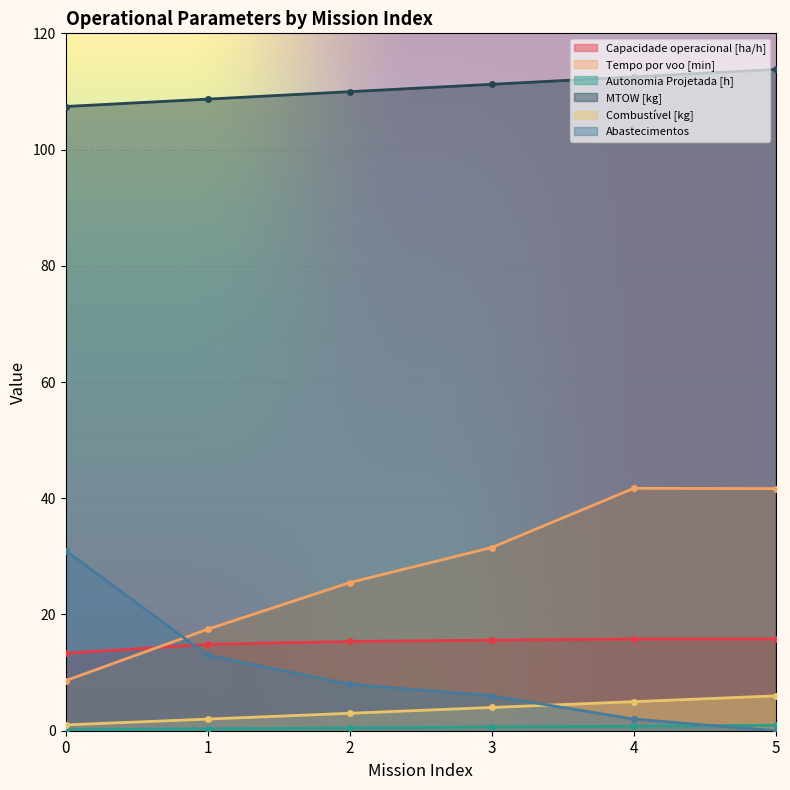

True or false: Capacidade operacional [ha/h] has more than 1 points higher than both neighbors.

False